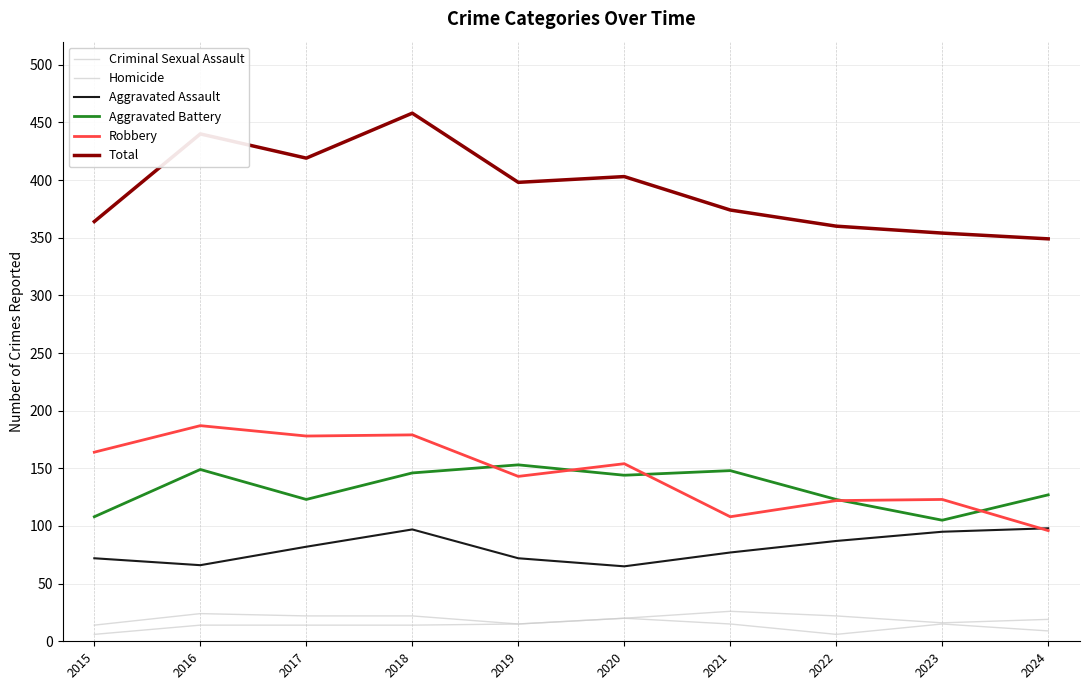

True or false: Total and Robbery cross at least once.

False